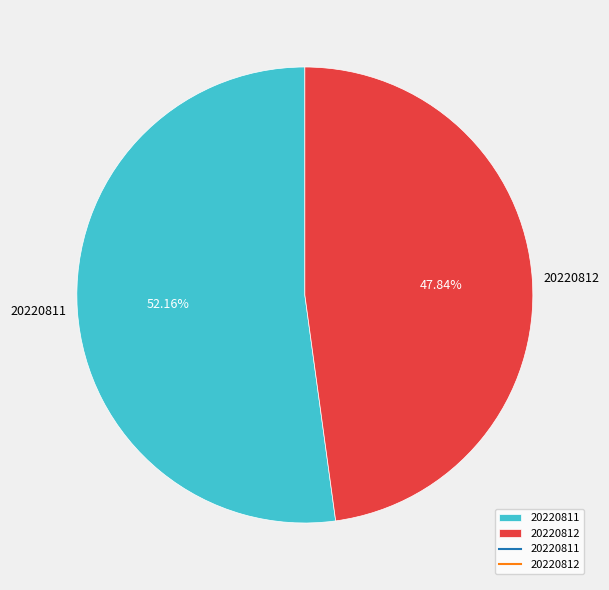

Approximately how many times larger is the value at 20220812 compared to 20220811?

0.9